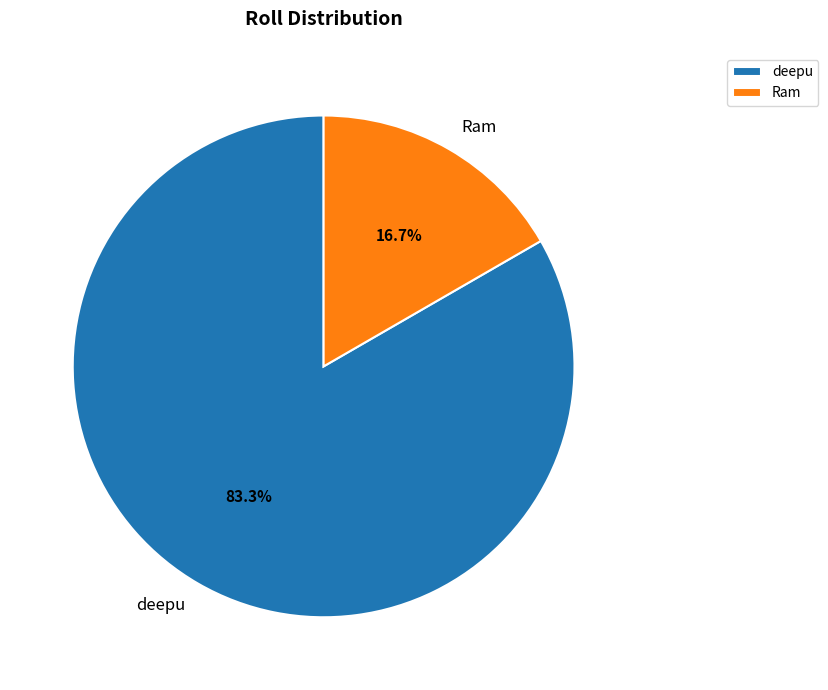

To the nearest percent, what is the difference between the Ram and deepu slice percentages?

67%